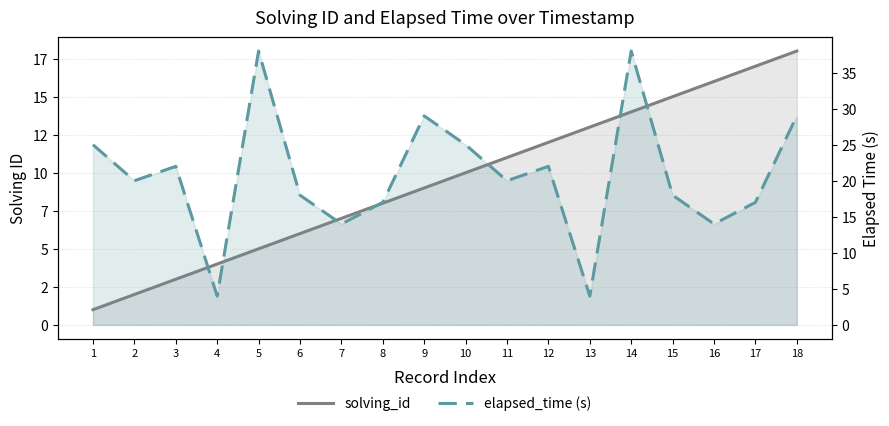

At which category is the sum across all series the highest?

14